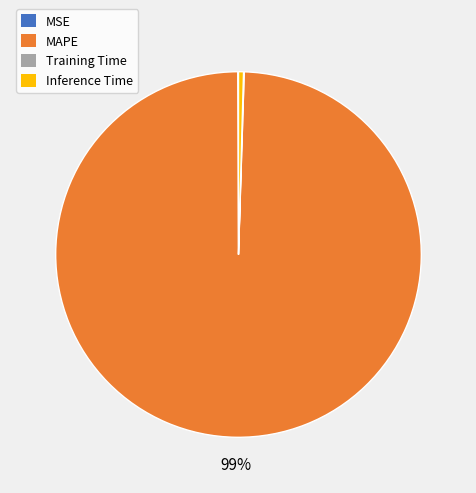

To the nearest percent, what is the average slice percentage?

25%